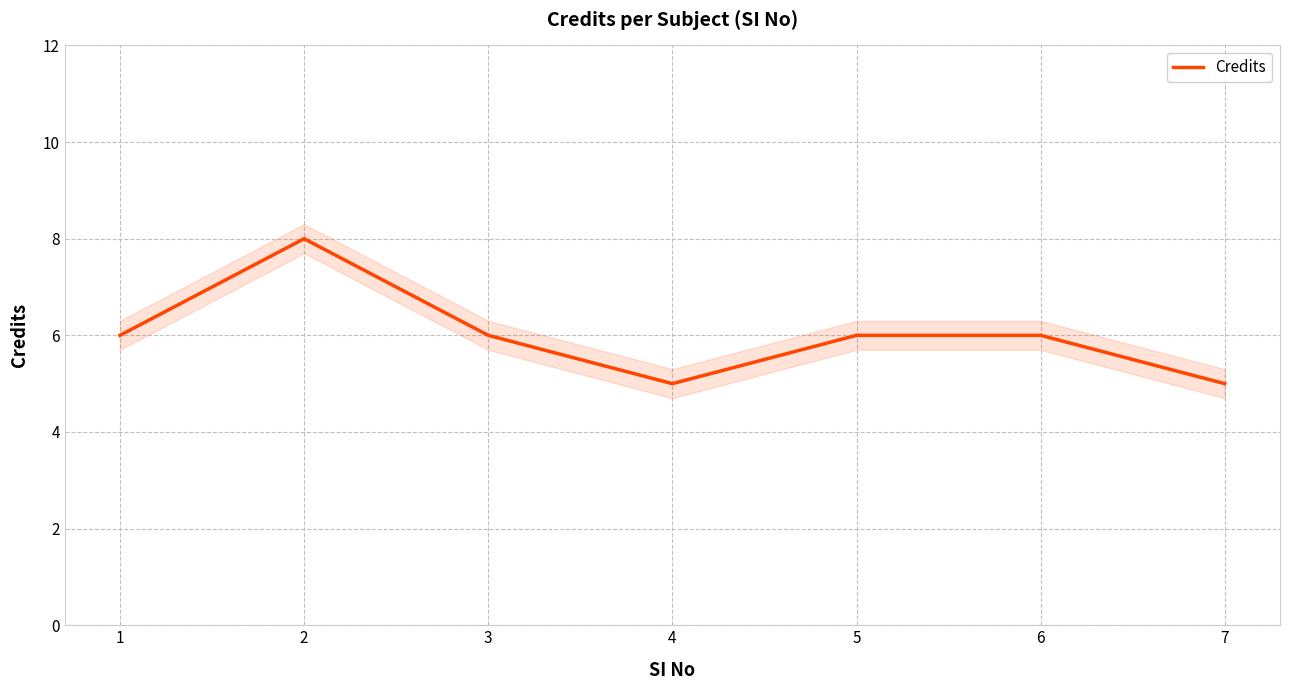

What is the change in value from 2 to 3?

-2